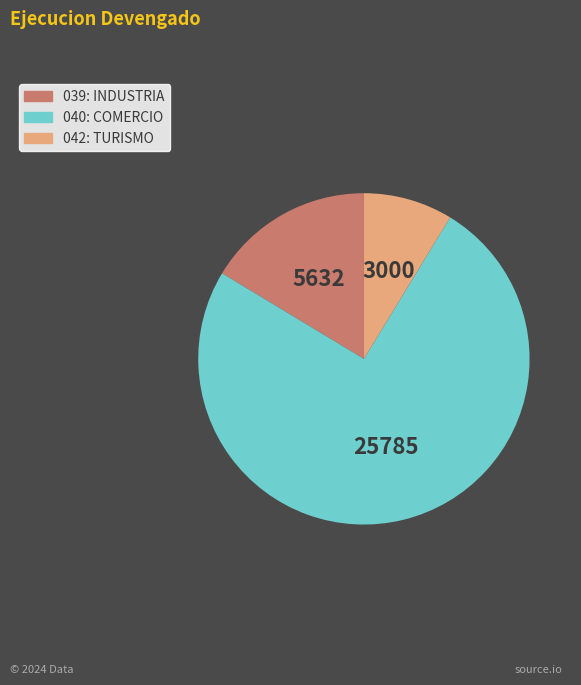

Does any single category account for the majority?

Yes